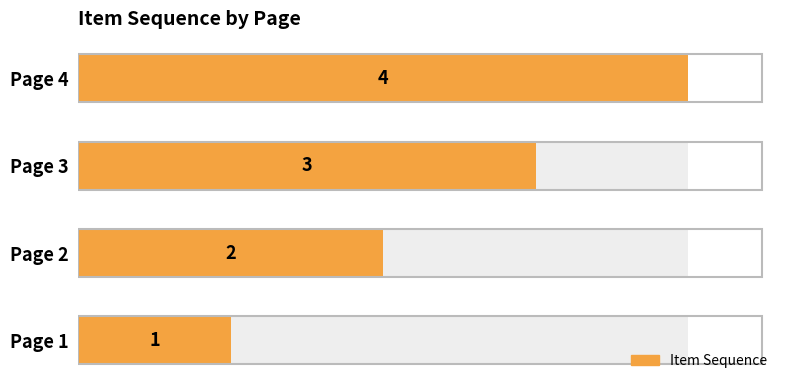

Which has a higher value, Page 4 or Page 3?

Page 4